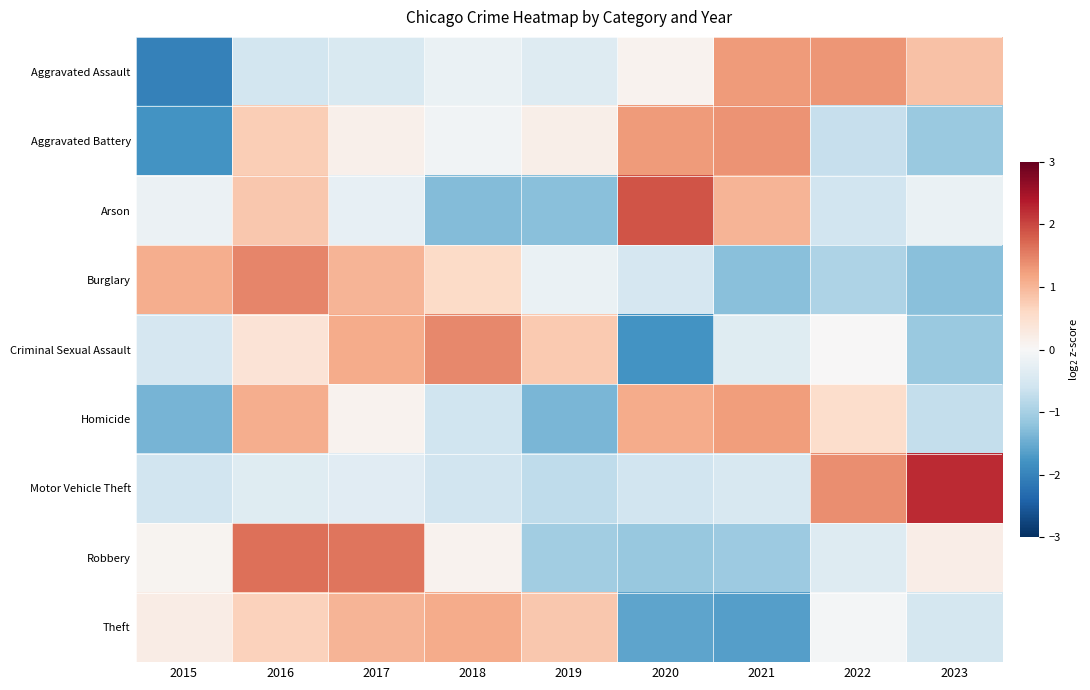

Reading right to left, what are all the values shown in this chart?

Aggravated Assault: 2023=0.9	2022=1.3	2021=1.3	2020=0.1	2019=-0.4	2018=-0.2	2017=-0.5	2016=-0.5	2015=-2.0
Aggravated Battery: 2023=-1.1	2022=-0.7	2021=1.3	2020=1.3	2019=0.2	2018=-0.1	2017=0.2	2016=0.7	2015=-1.8
Arson: 2023=-0.2	2022=-0.6	2021=1.0	2020=1.9	2019=-1.3	2018=-1.3	2017=-0.2	2016=0.8	2015=-0.2
Burglary: 2023=-1.3	2022=-0.9	2021=-1.3	2020=-0.5	2019=-0.2	2018=0.6	2017=1.0	2016=1.5	2015=1.1
Criminal Sexual Assault: 2023=-1.1	2022=0.0	2021=-0.4	2020=-1.8	2019=0.8	2018=1.4	2017=1.1	2016=0.4	2015=-0.5
Homicide: 2023=-0.7	2022=0.5	2021=1.2	2020=1.1	2019=-1.4	2018=-0.6	2017=0.1	2016=1.1	2015=-1.4
Motor Vehicle Theft: 2023=2.2	2022=1.4	2021=-0.5	2020=-0.6	2019=-0.8	2018=-0.6	2017=-0.3	2016=-0.4	2015=-0.6
Robbery: 2023=0.2	2022=-0.4	2021=-1.1	2020=-1.1	2019=-1.0	2018=0.1	2017=1.6	2016=1.7	2015=0.1
Theft: 2023=-0.5	2022=-0.1	2021=-1.7	2020=-1.6	2019=0.8	2018=1.1	2017=1.0	2016=0.7	2015=0.2